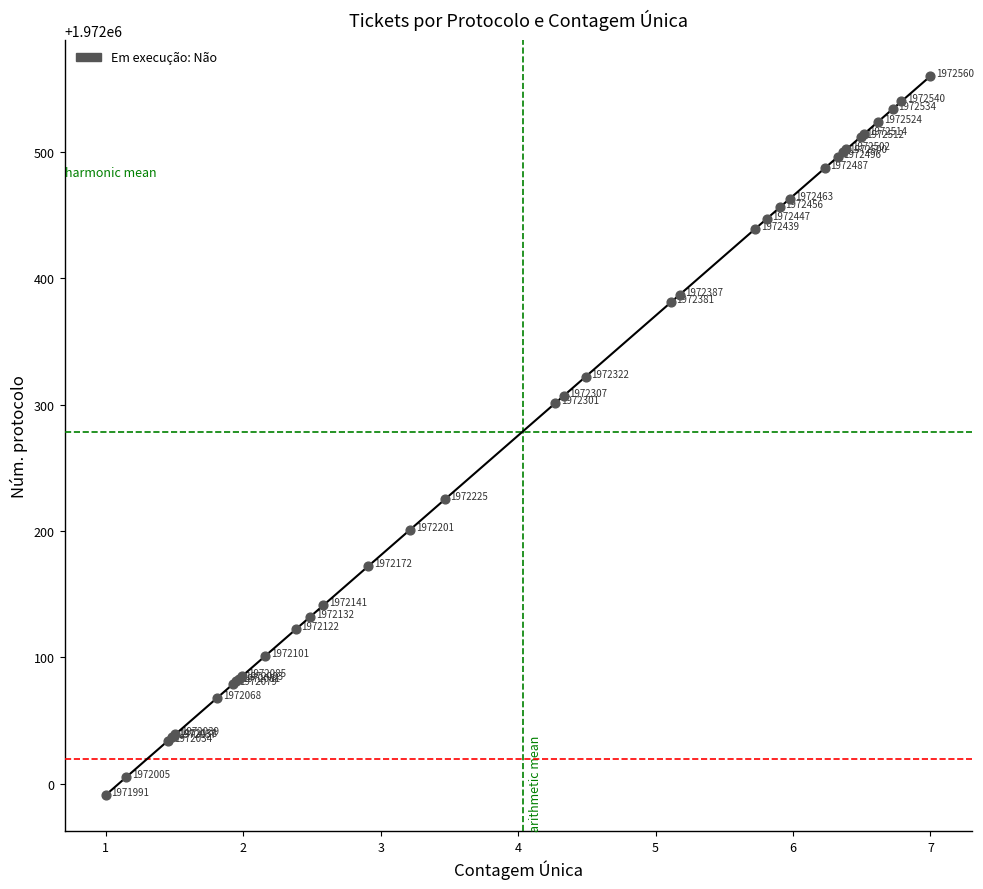

What Y value in the scatter plot is closest to 1972275?

1972301